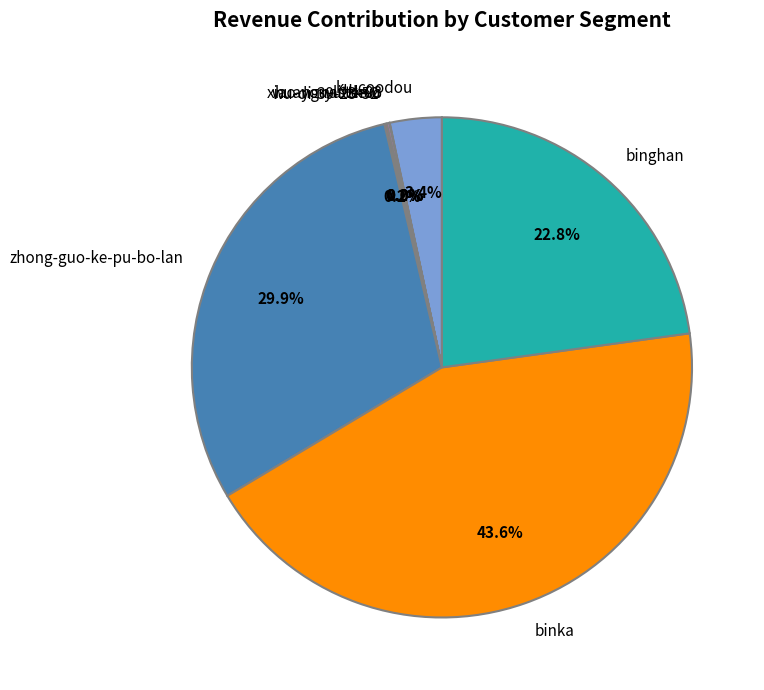

Which slice is the largest?

binka